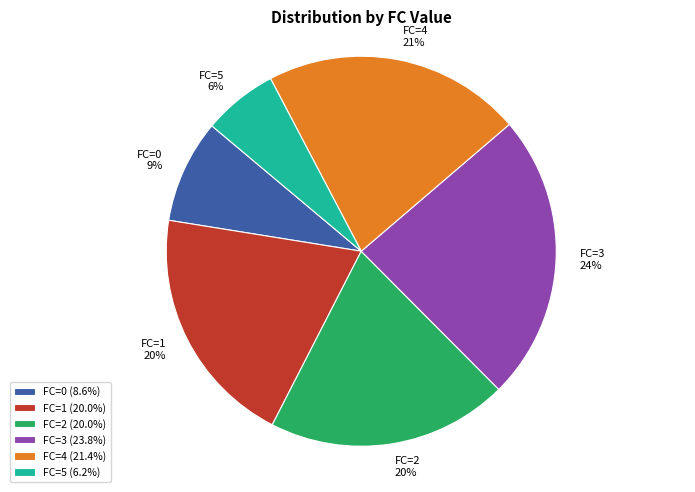

Is it true that FC=2 is 20% of the pie?

True